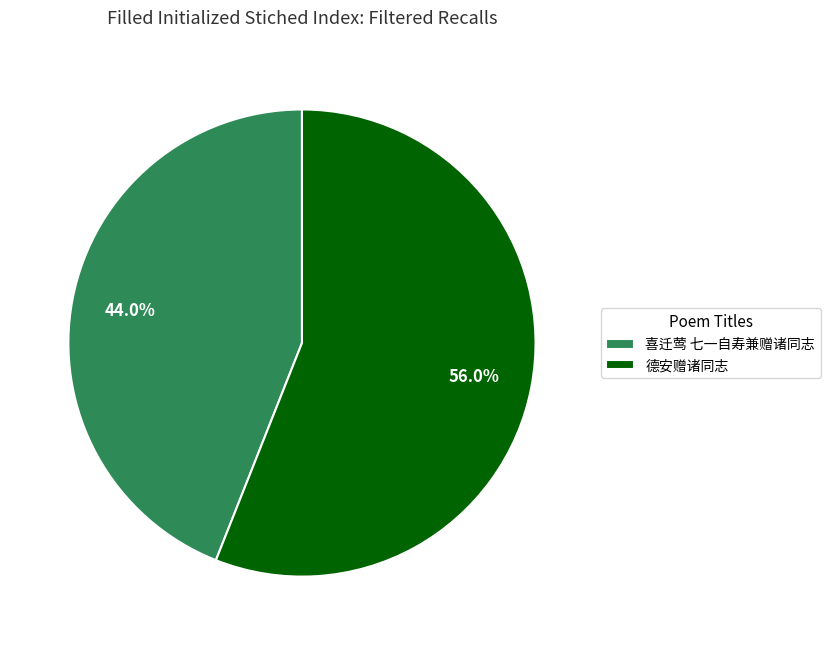

Approximately how many times larger is the value at 喜迁莺 七一自寿兼赠诸同志 compared to 德安赠诸同志?

0.8